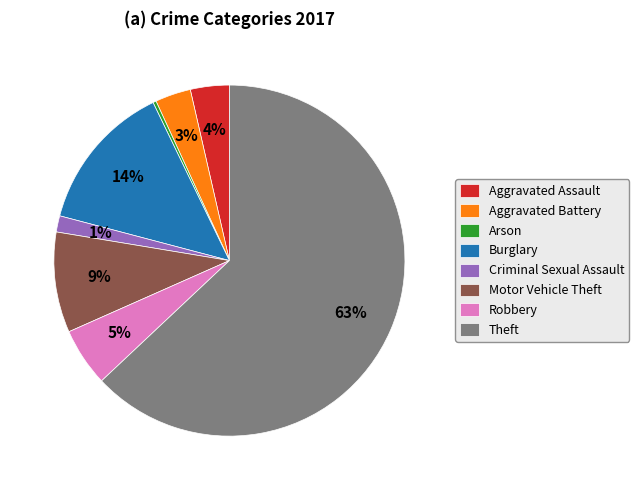

Do Aggravated Battery and Robbery together represent more than half of the pie?

No